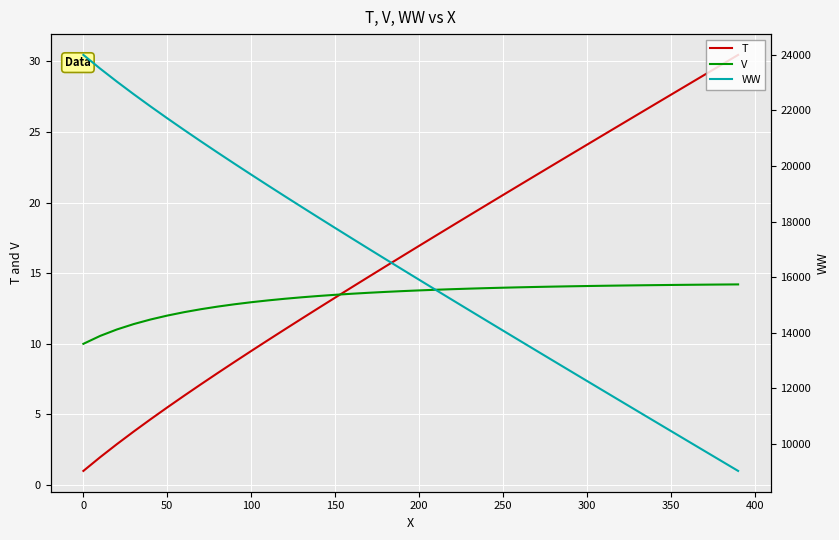

The V series shows 4.3 at 300. True or false?

False